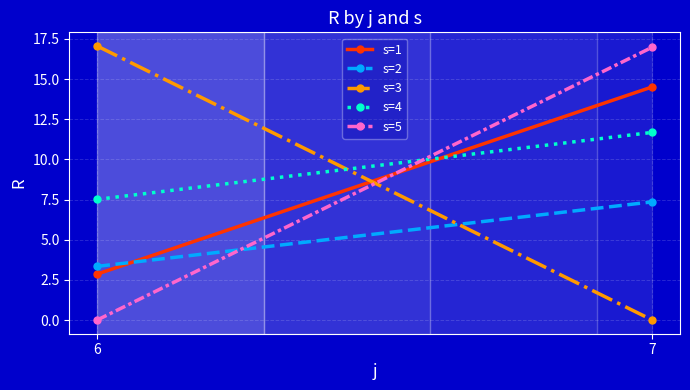

Is it true that s=5 equals 30.1 at 7?

False